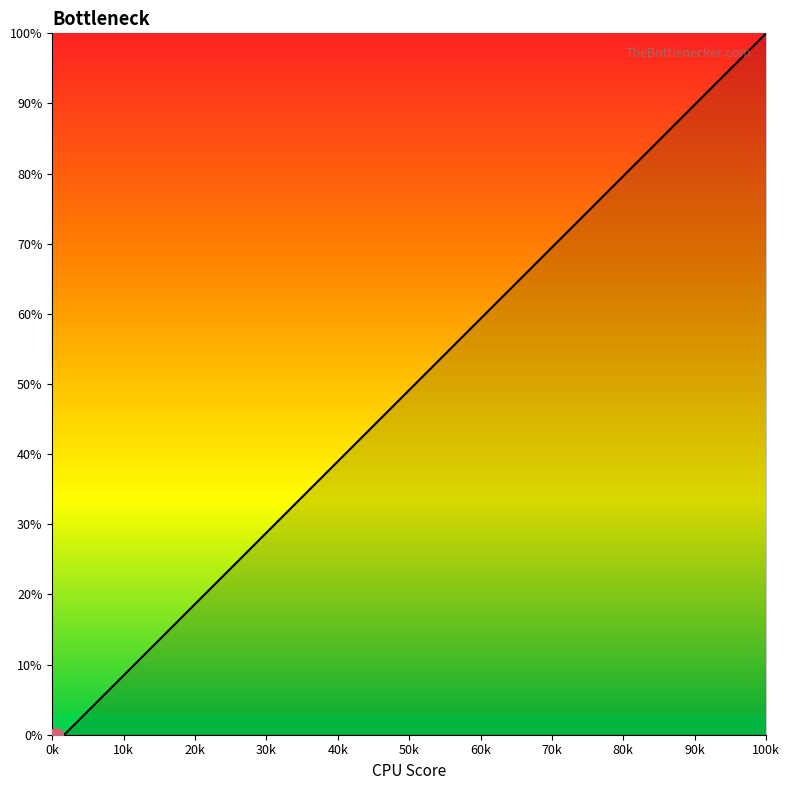

Reading left to right, list all the values displayed in this chart.

0.0	0.0	0.0	0.0	0.0	0.0	0.0	0.0	0.0	0.0	0.0	0.0	0.0	0.0	0.0	0.0	0.0	0.0	0.3	0.0	0.2	0.0	0.0	0.0	0.0	0.0	0.0	0.1	0.0	0.0	0.0	0.0	0.0	0.0	0.0	0.0	100.0